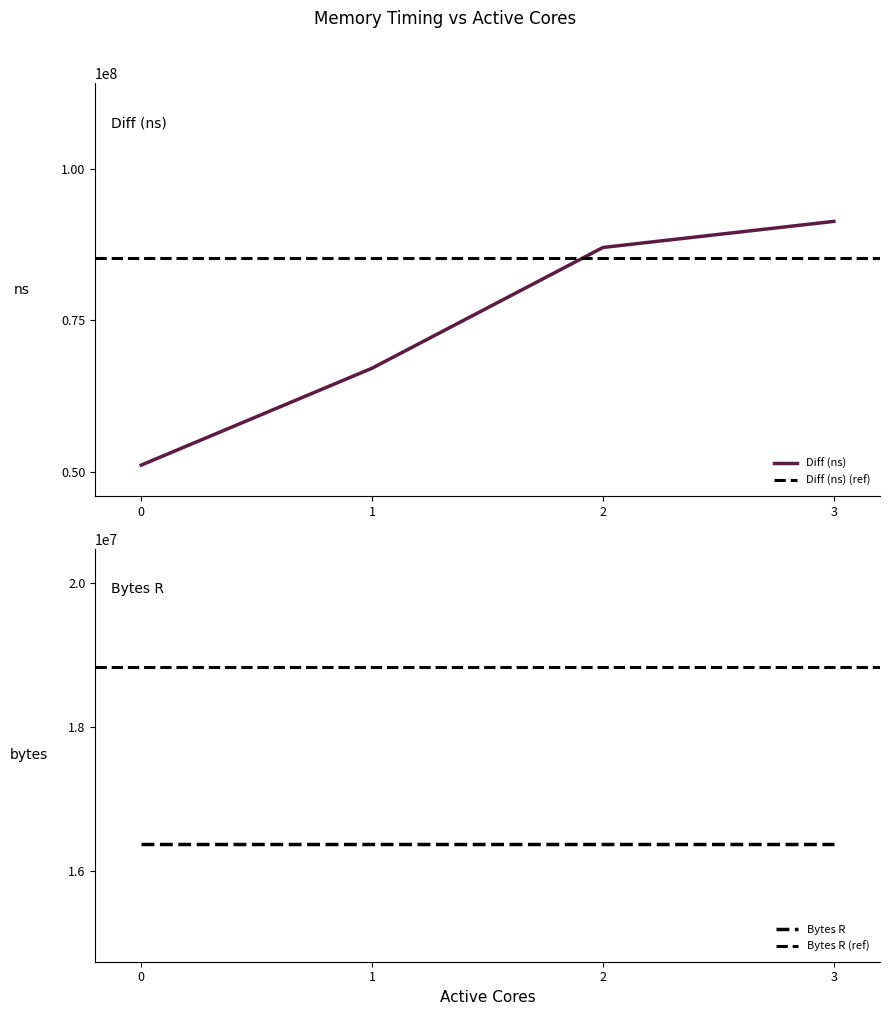

True or false: Diff (ns) has a value of 29671820 at 0.

False